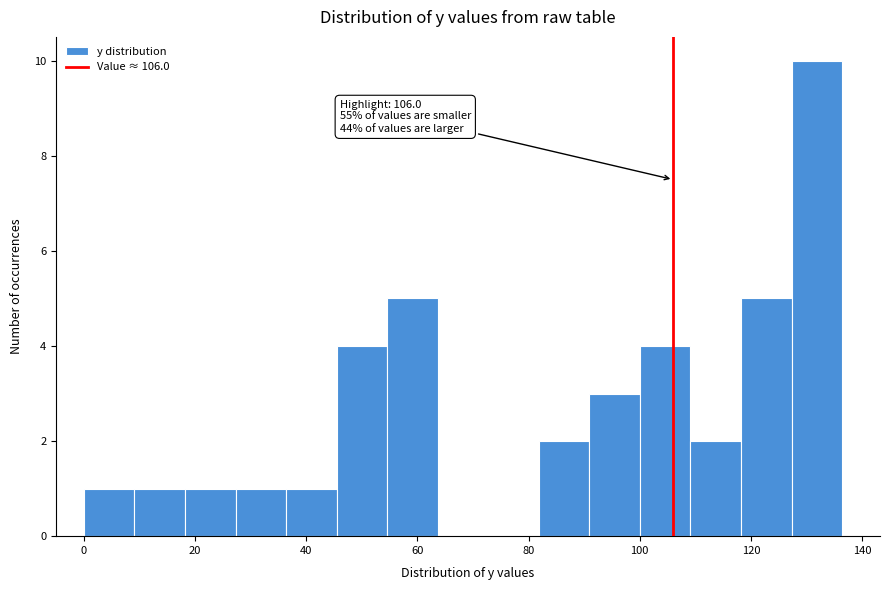

Which range on the x-axis has the tallest bar?

128 to 136